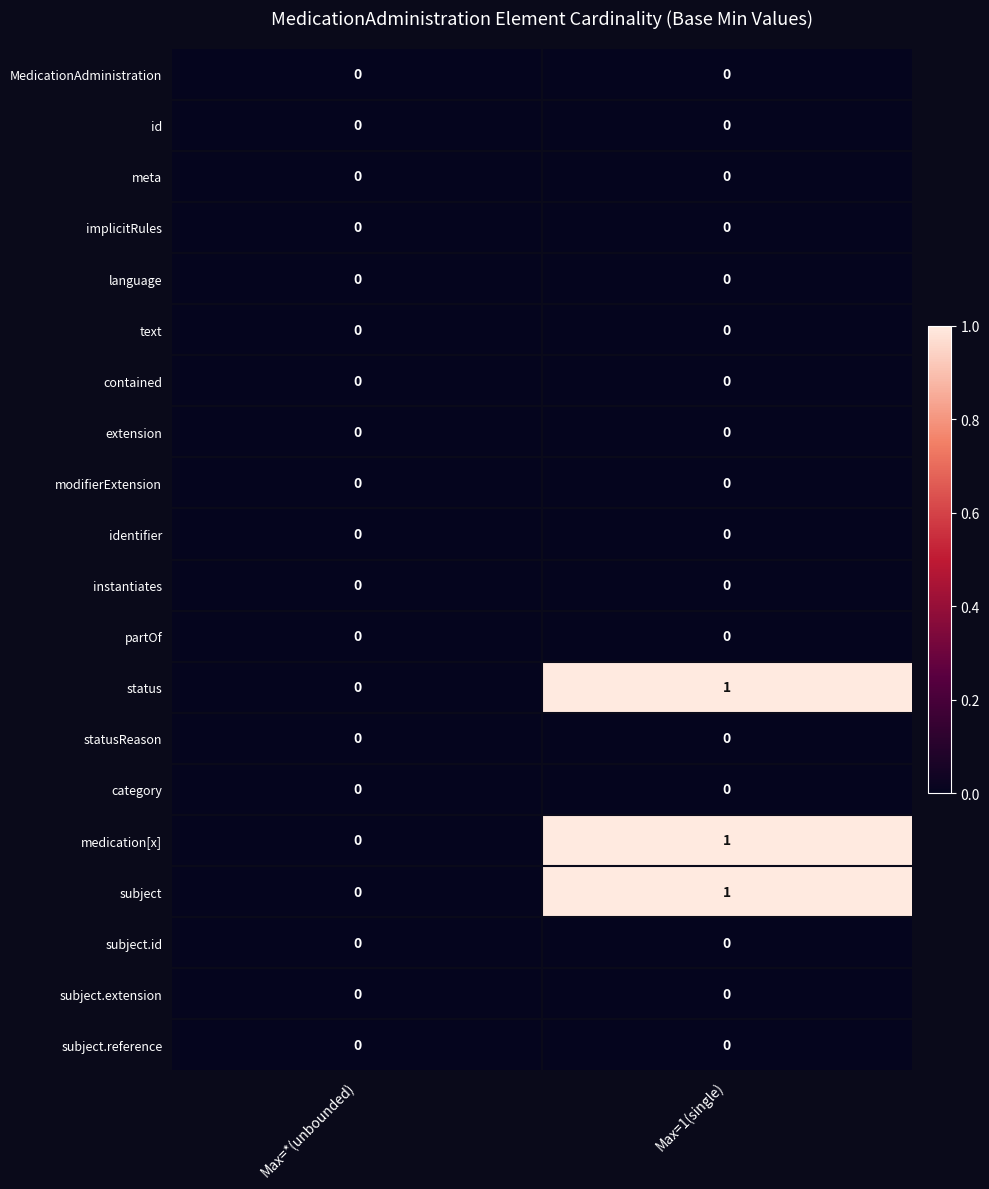

What is the difference between the highest and lowest values at Max=1(single)?

1